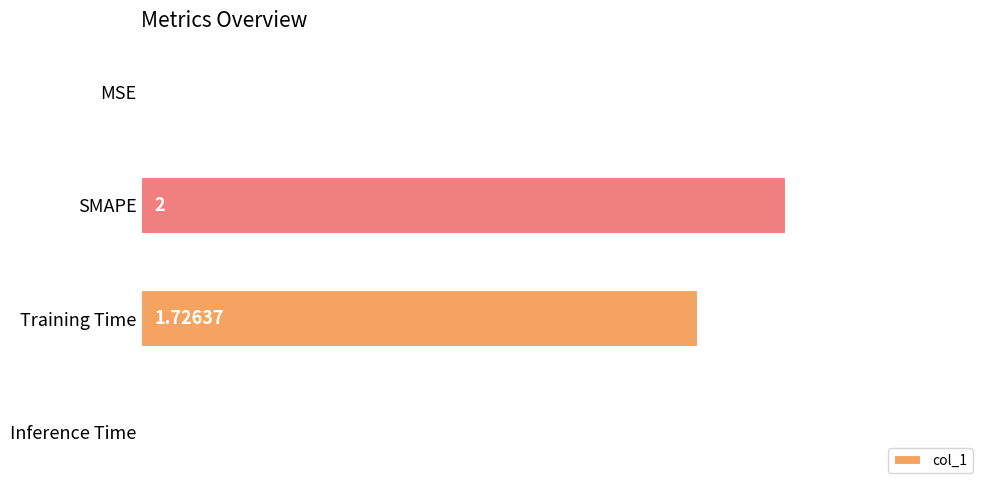

What is the sum of the values at SMAPE and MSE?

2.0